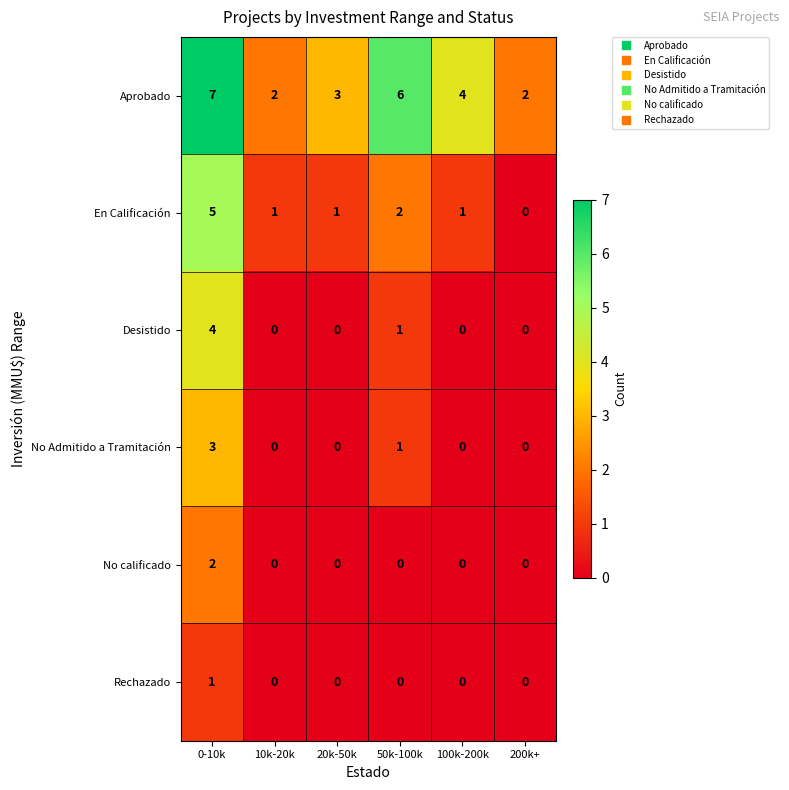

At which category does the chart reach its peak across all series?

0-10k